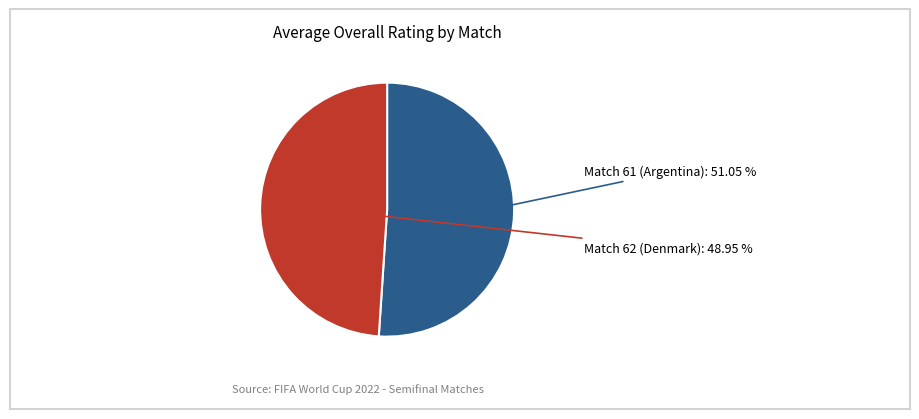

Does any single category account for the majority?

Yes